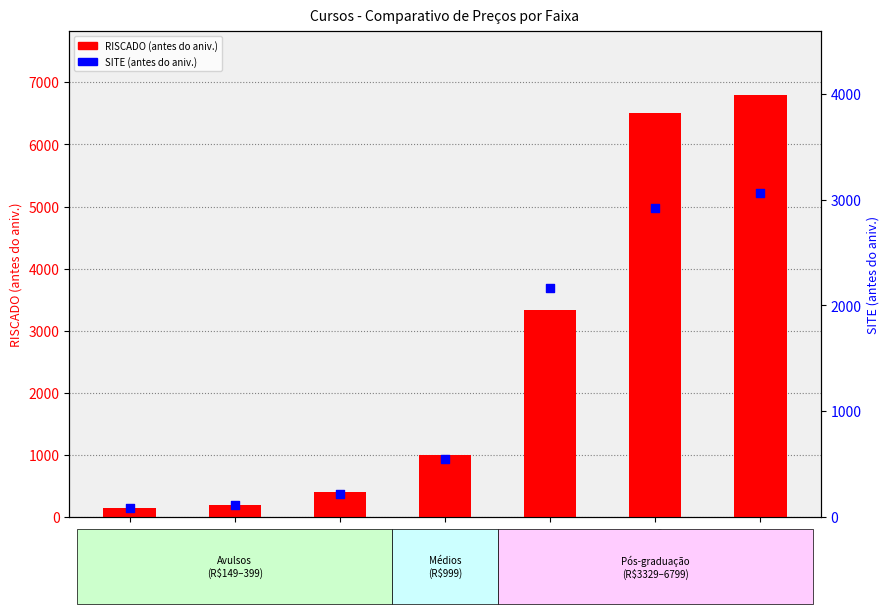

Which series has the largest total across all categories?

RISCADO (antes do aniv.)